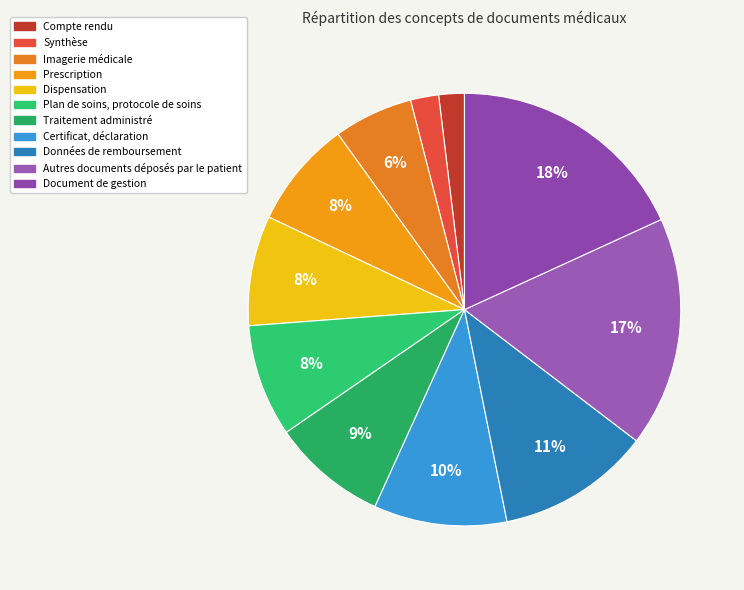

To the nearest percent, what portion does Plan de soins, protocole de soins represent?

8%